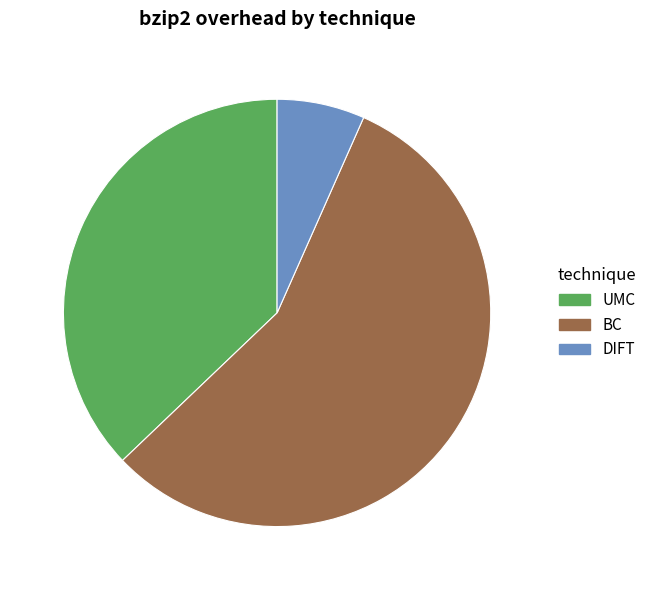

Which slice is the largest?

BC